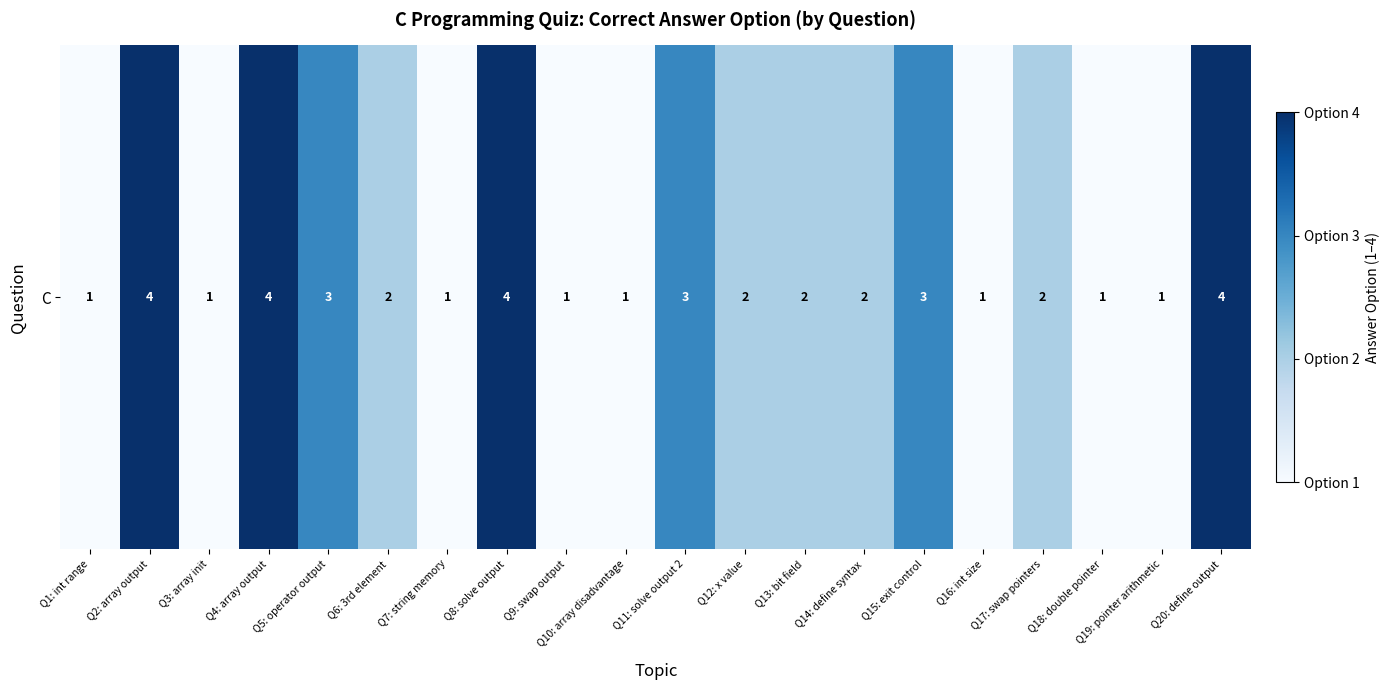

What is the change in value from Q15: exit control to Q17: swap pointers?

-1